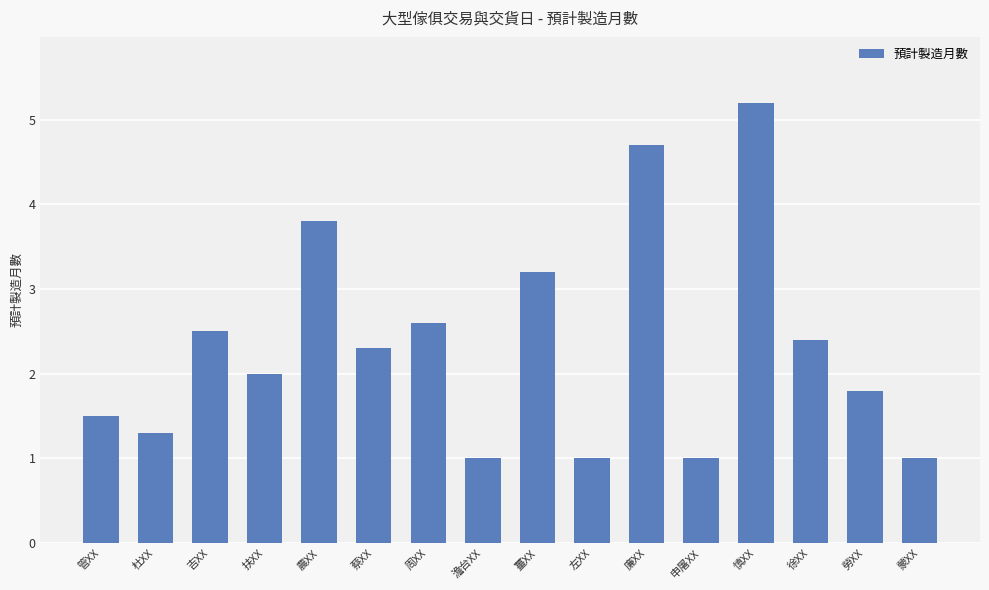

What is the average value?

2.3